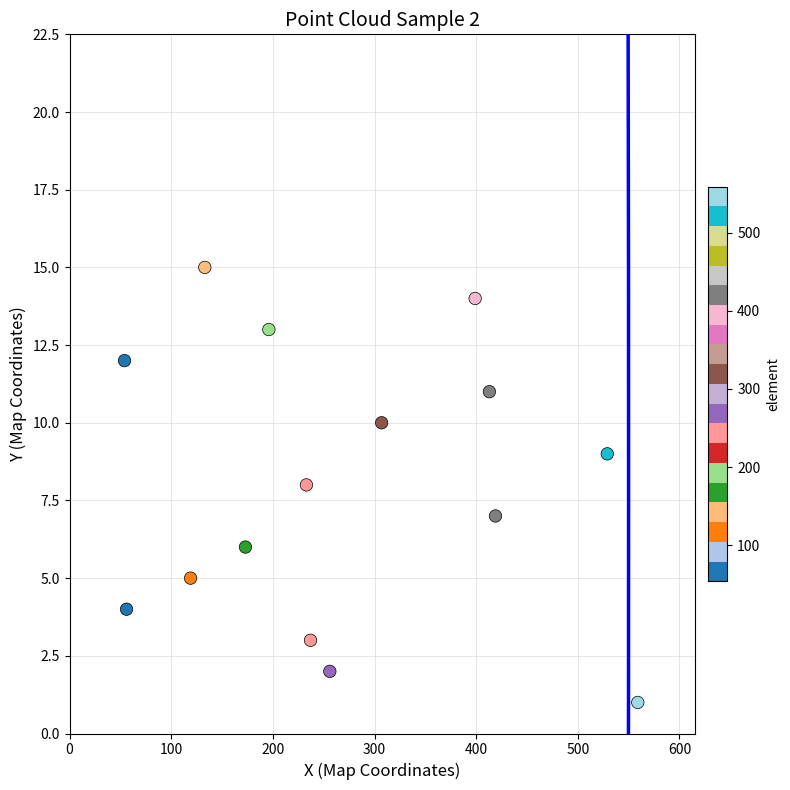

What is the range of X values (max minus min)?

505